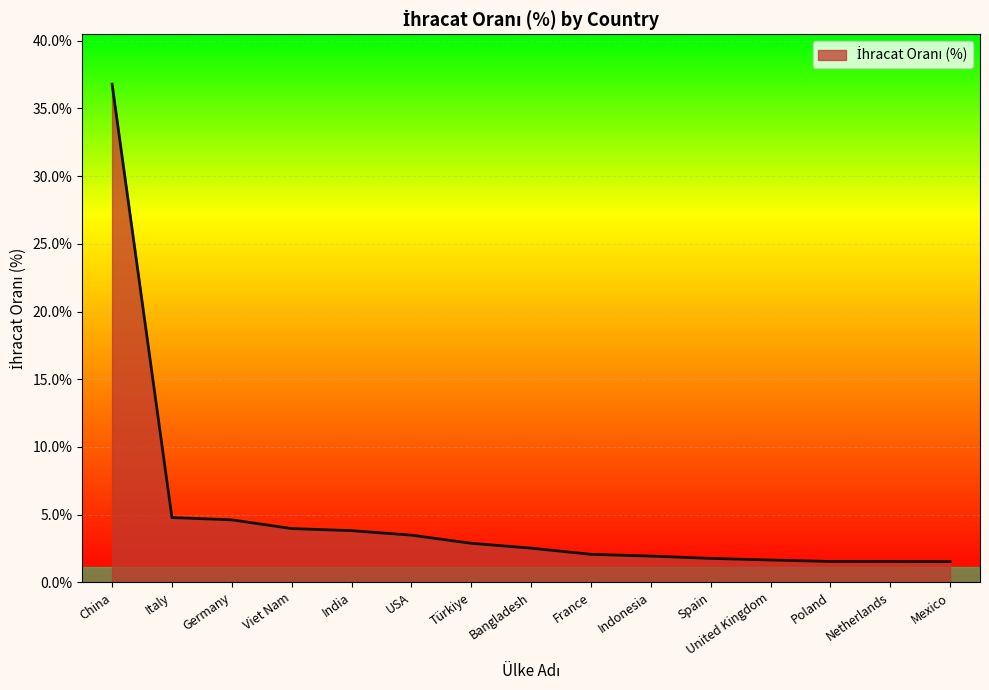

What is the minimum value shown in the chart?

1.5